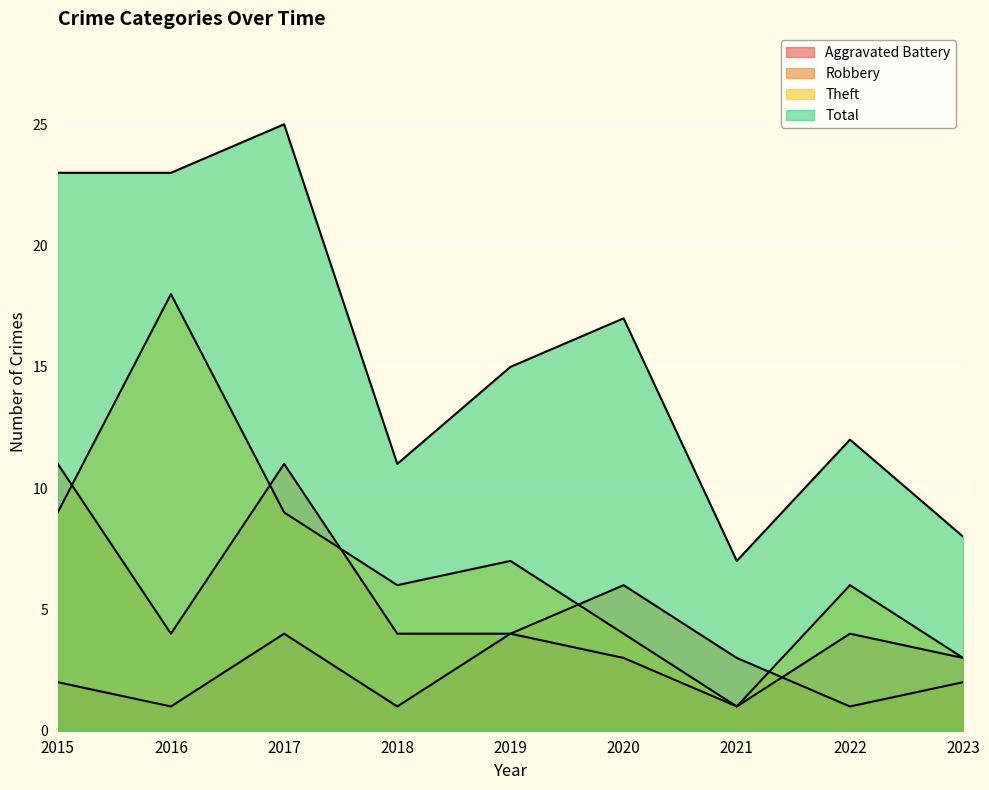

How many lines are shown in the chart?

4